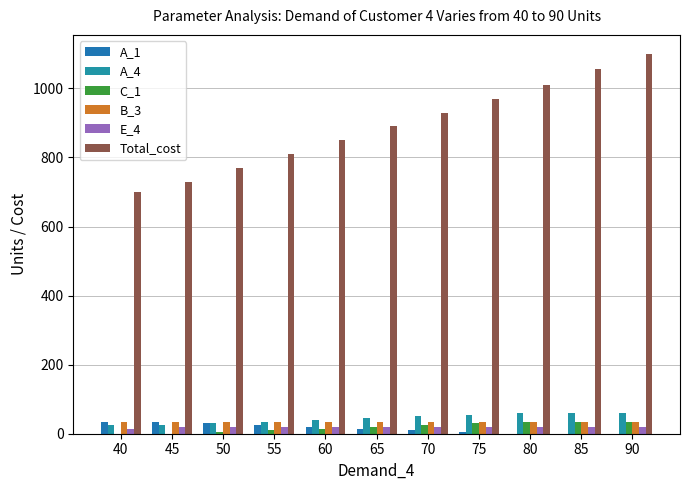

What is the difference between the maximum and minimum values in the C_1 series?

35